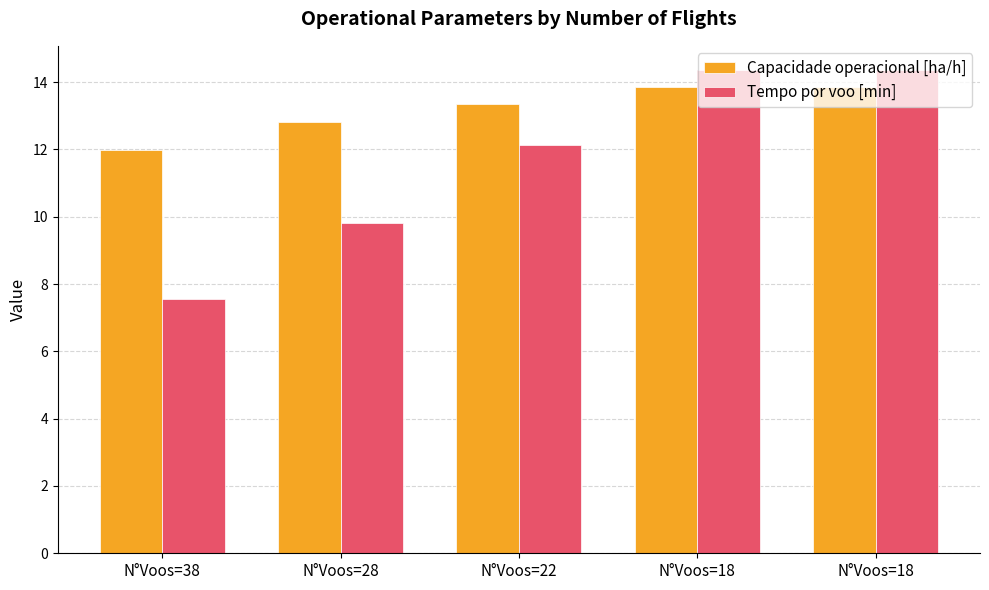

The Capacidade operacional [ha/h] series shows 13.9 at N°Voos=18. True or false?

True